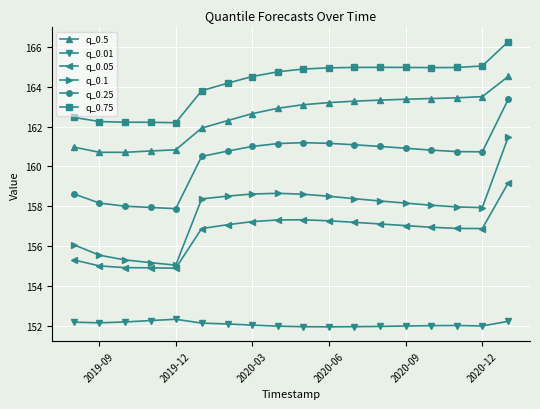

True or false: q_0.75 and q_0.5 intersect in this chart.

False